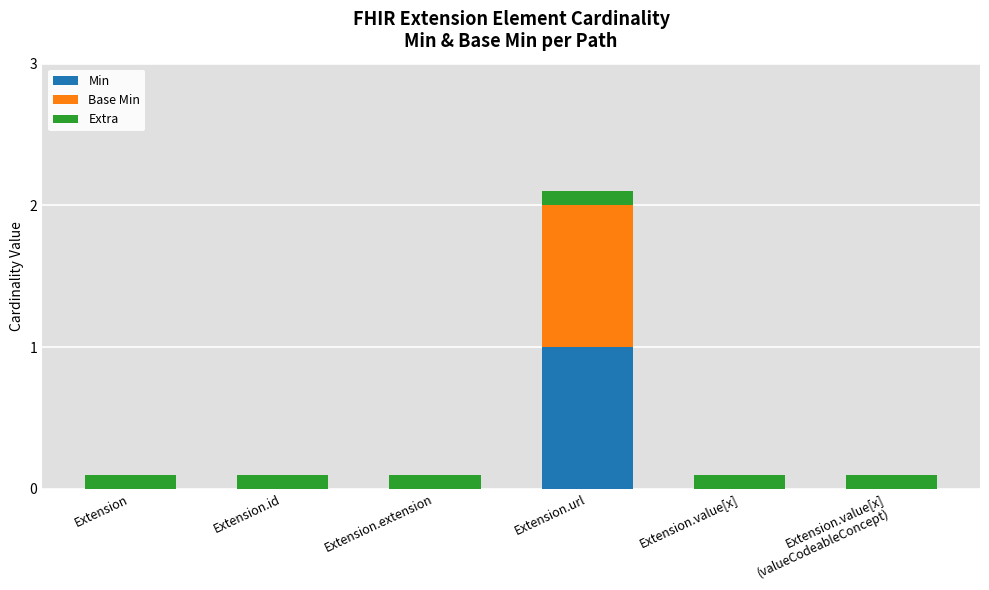

At which category is the sum across all series the highest?

Extension.url